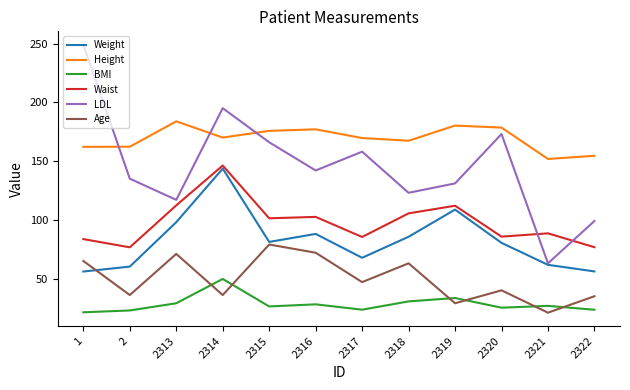

True or false: LDL and BMI cross at least once.

False